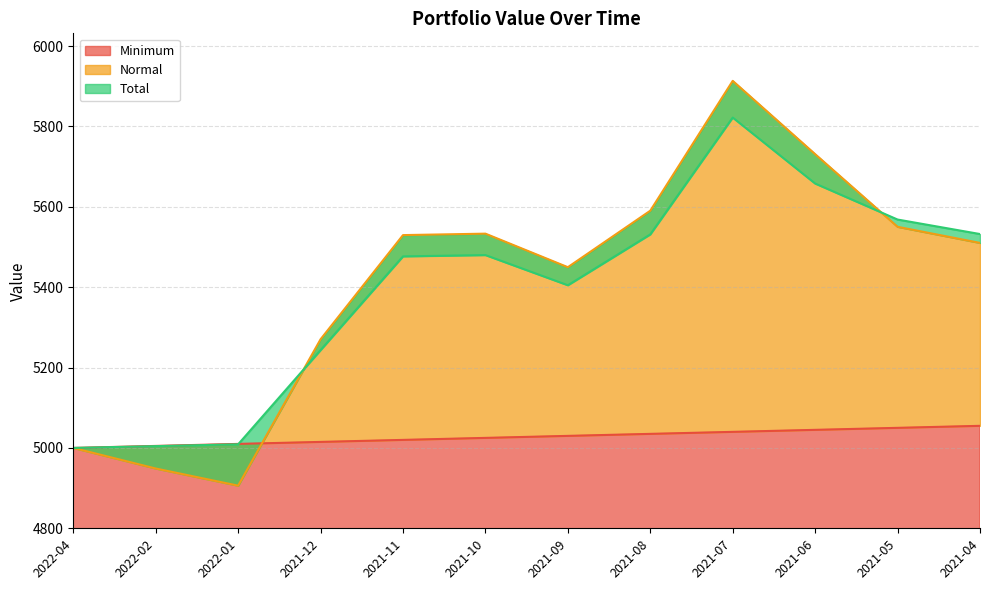

Rank the series by their maximum value, from lowest to highest.

Minimum, Total, Normal